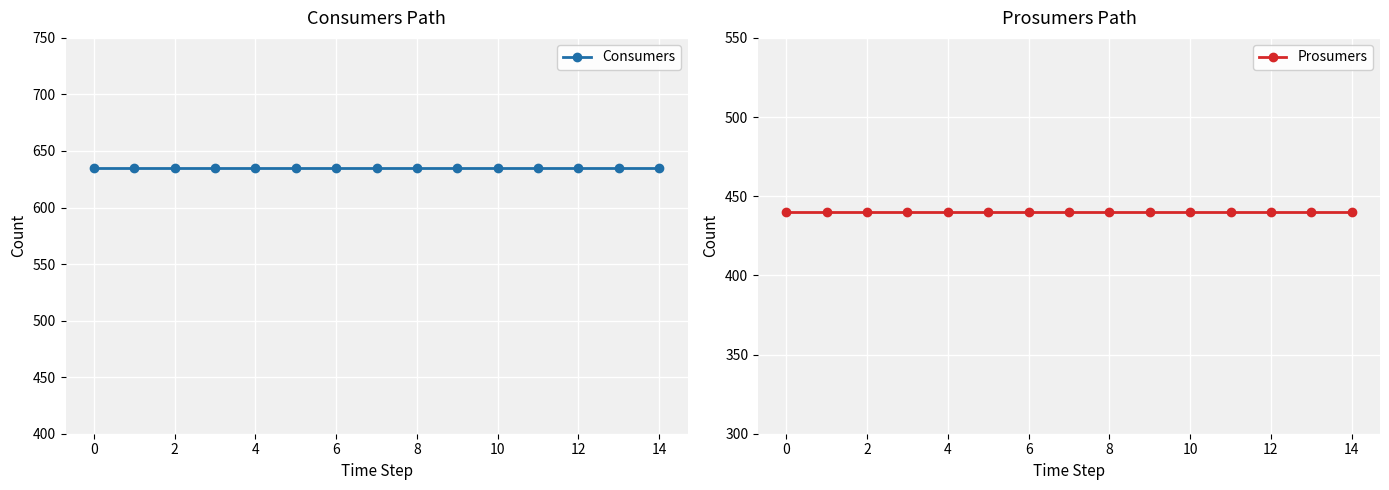

How many lines are shown in the chart?

2